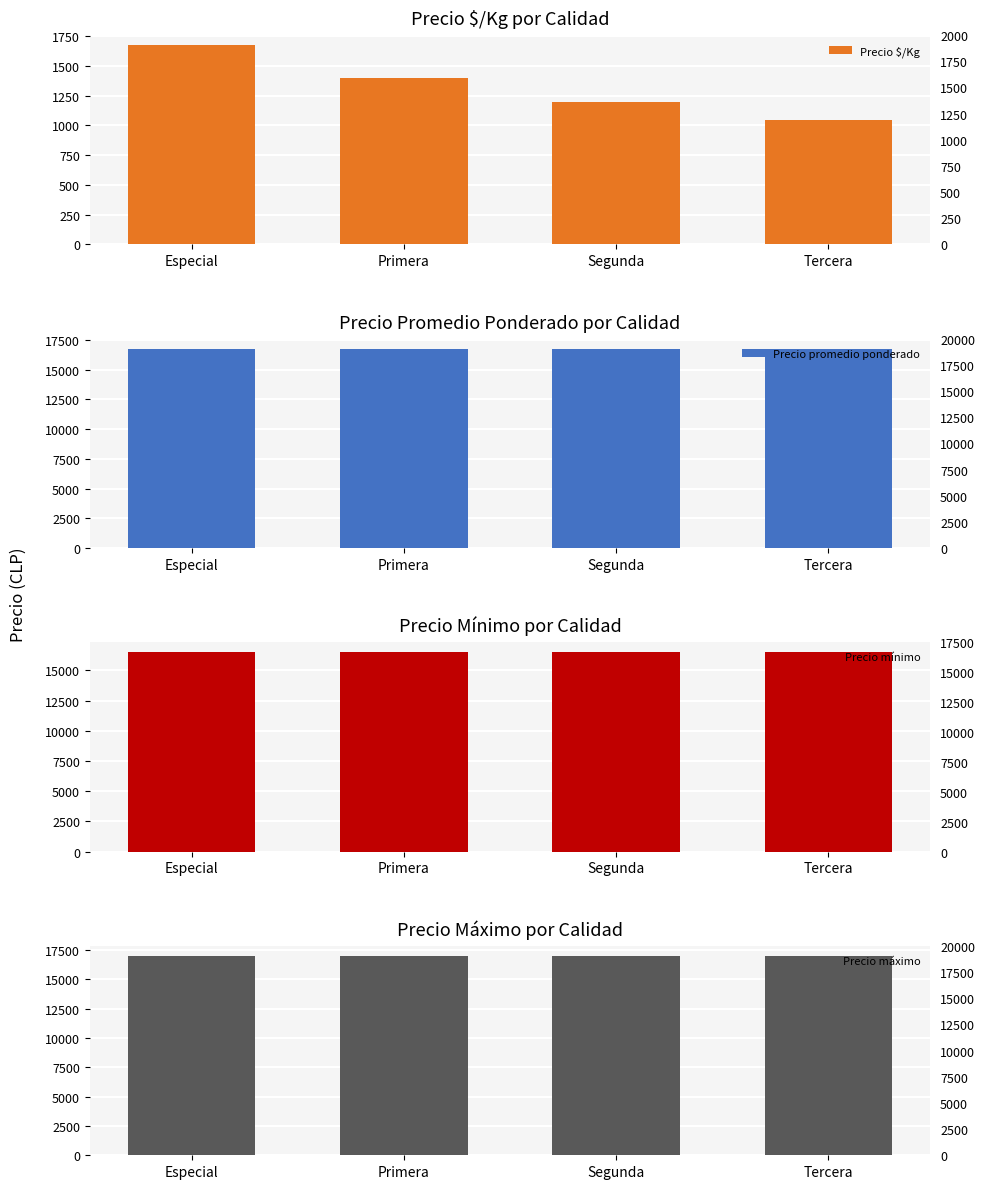

How many bars are there in total?

16